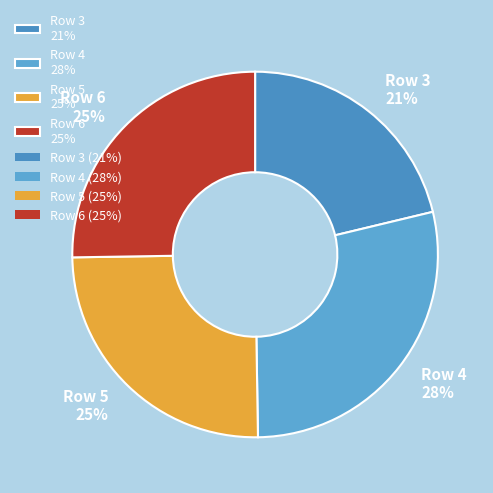

Does Row 5 account for over 50% of the chart?

No